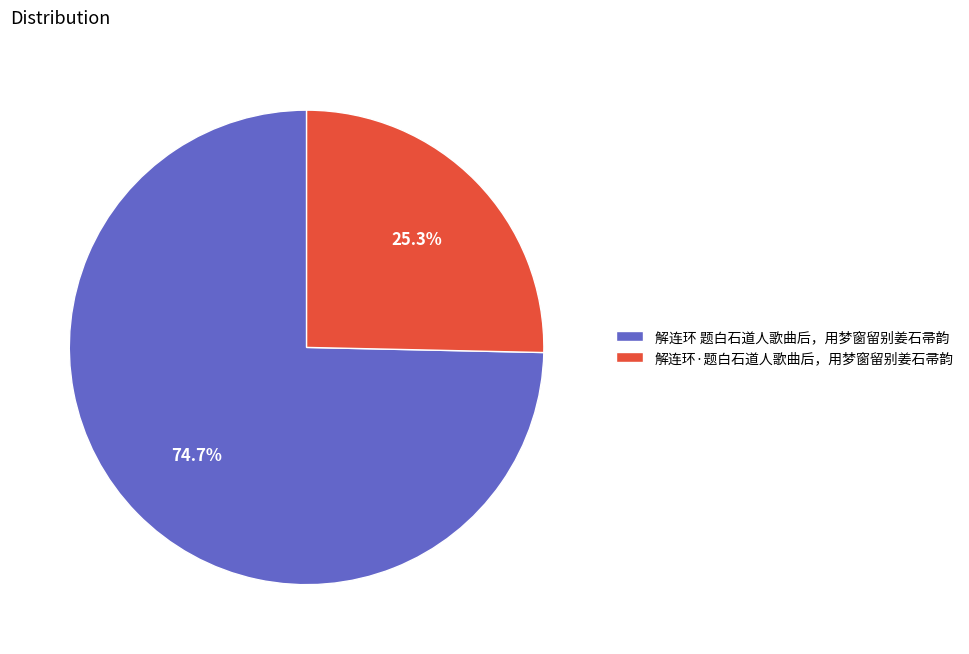

Between 解连环 题白石道人歌曲后，用梦窗留别姜石帚韵 and 解连环·题白石道人歌曲后，用梦窗留别姜石帚韵, which is larger?

解连环 题白石道人歌曲后，用梦窗留别姜石帚韵